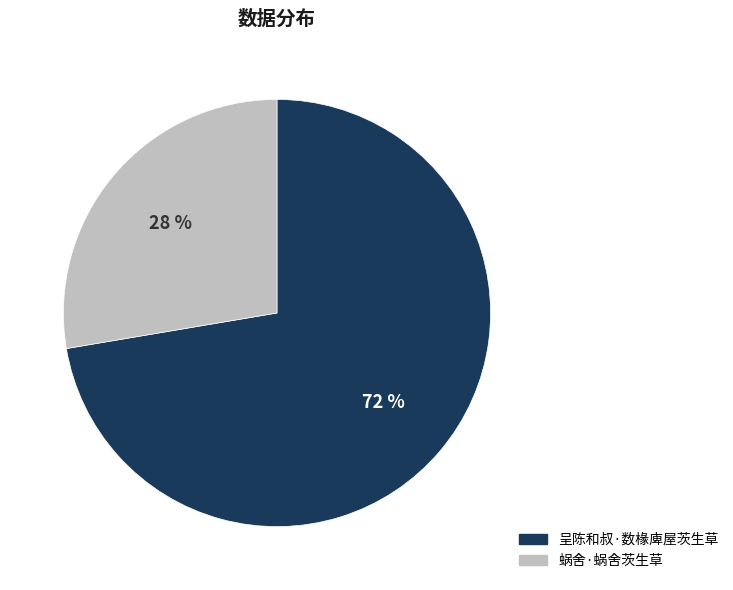

Which slice is the largest?

呈陈和叔·数椽庳屋茨生草